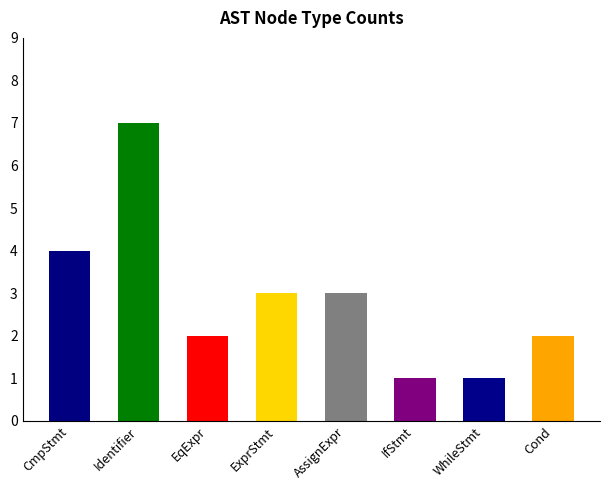

Which has a higher value, IfStatement or CompoundStatement?

CompoundStatement